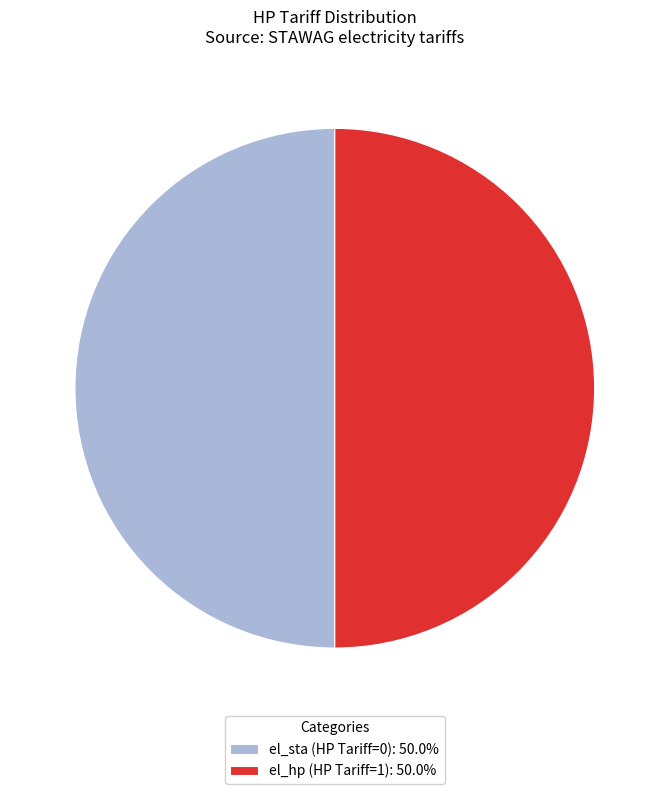

Combined, do el_sta and el_hp account for over 50%?

Yes